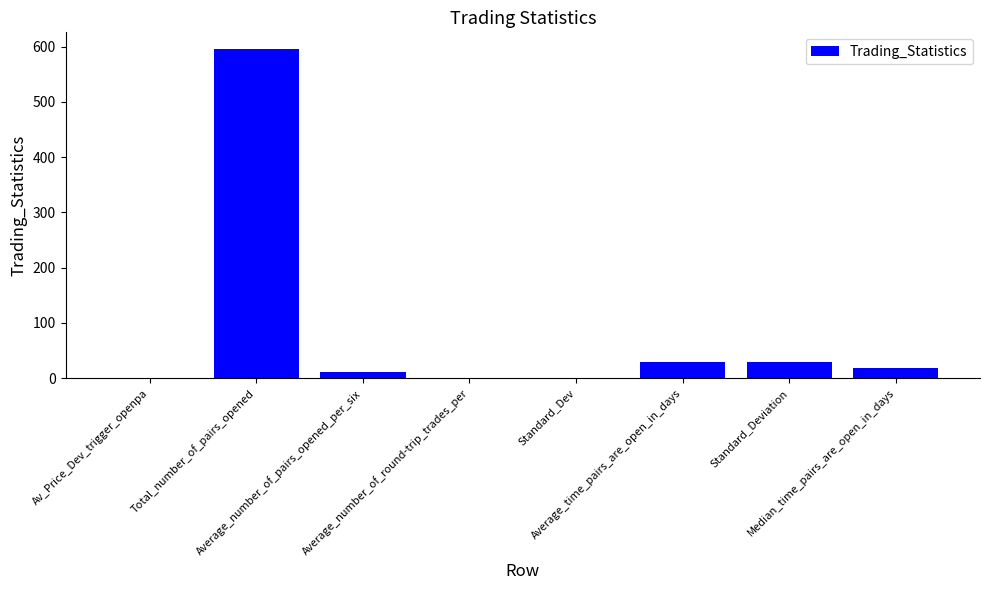

What is the maximum value shown in the chart?

596.0